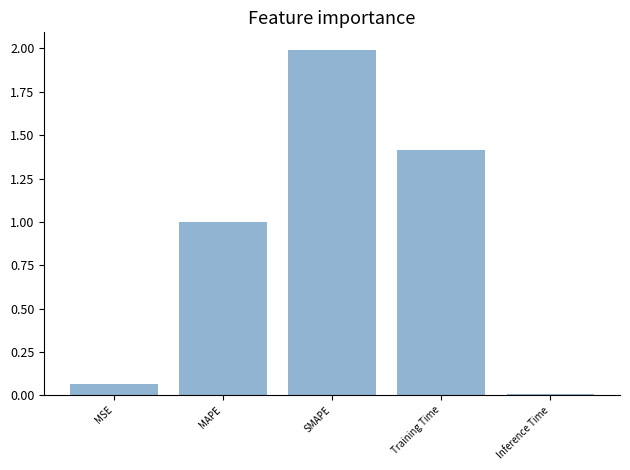

What is the maximum value shown in the chart?

2.0